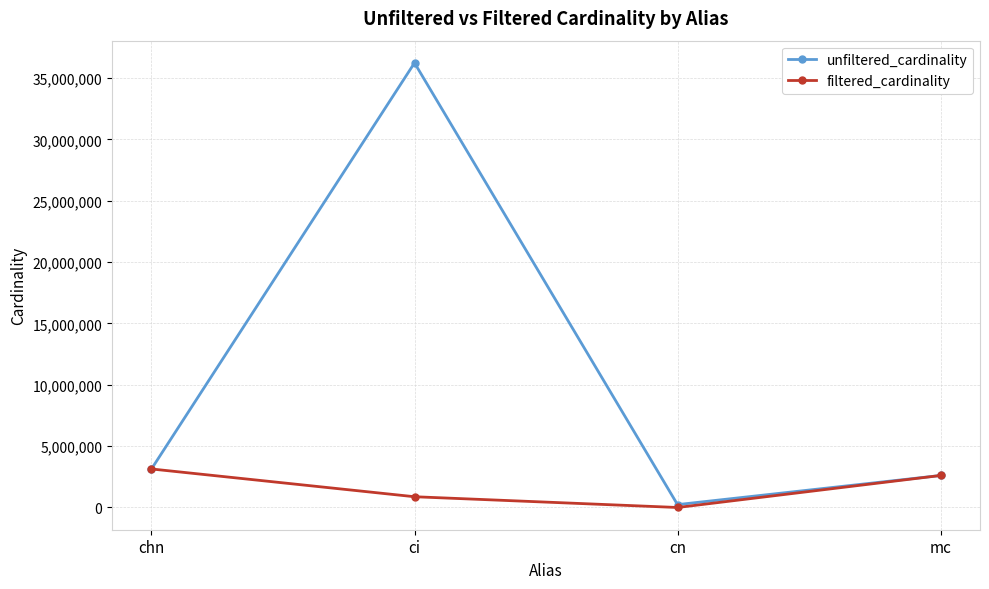

The filtered_cardinality series shows 877113 at ci. True or false?

True